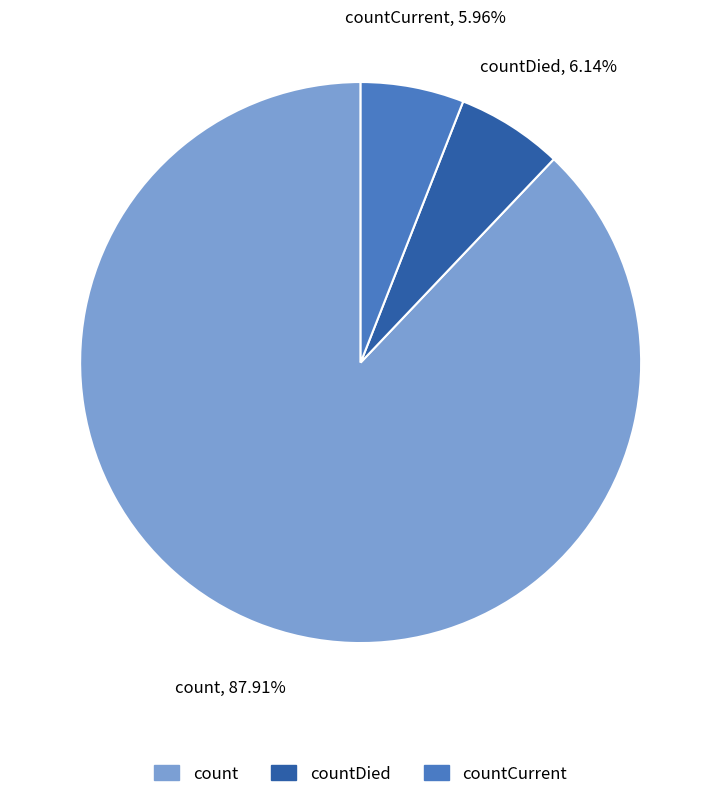

Which slice represents more than half of the pie?

count